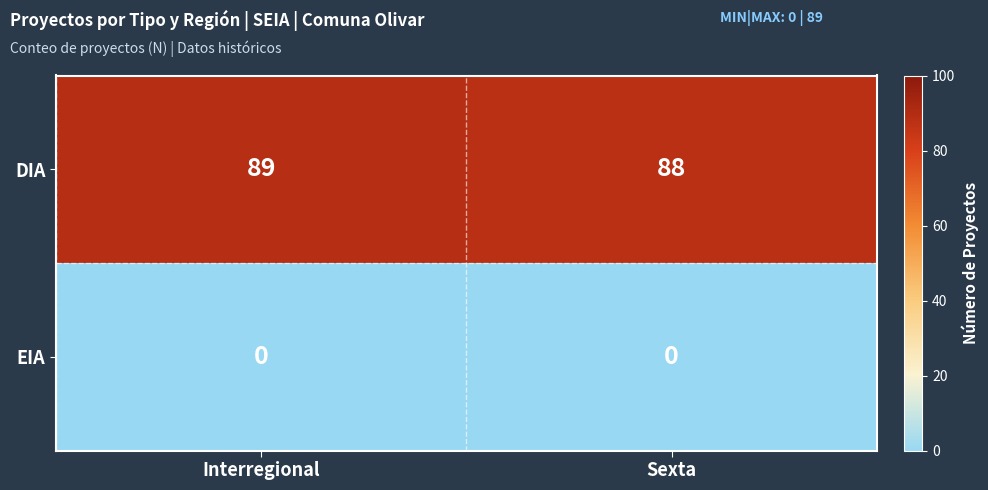

How many distinct data groups are displayed?

2